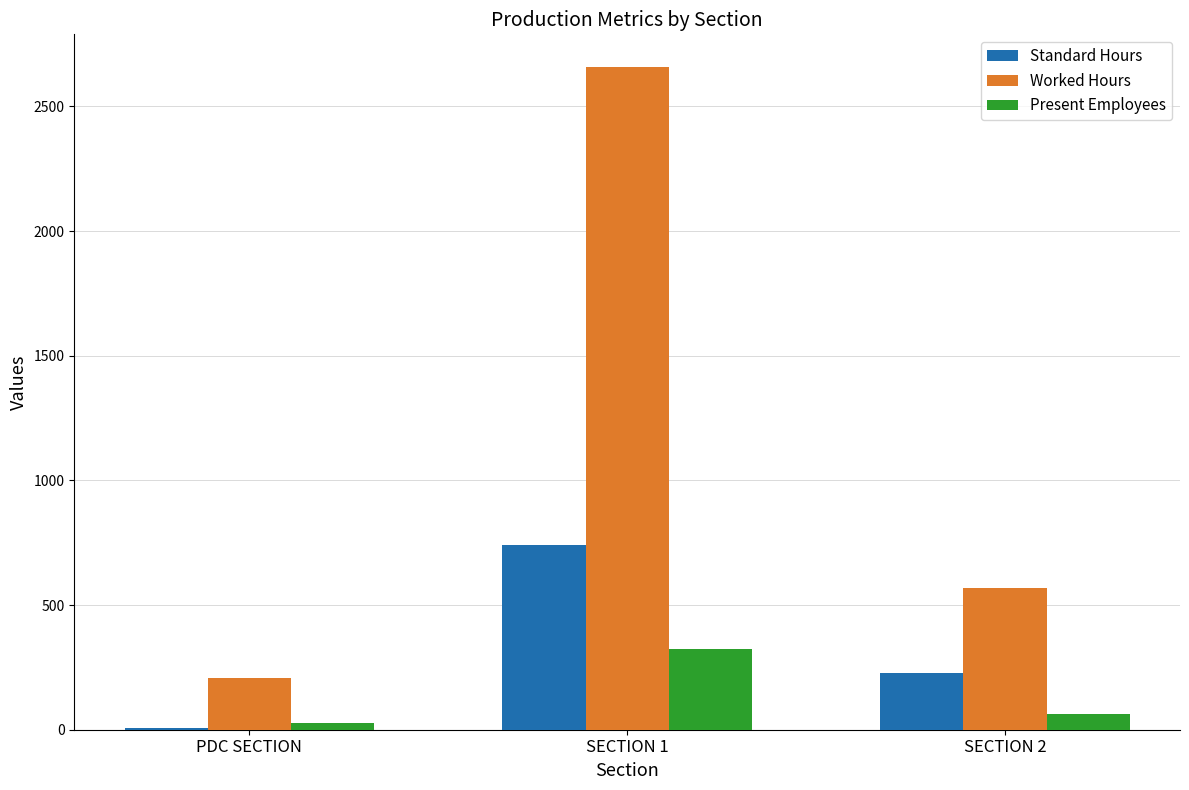

How many data points does each series have?

3